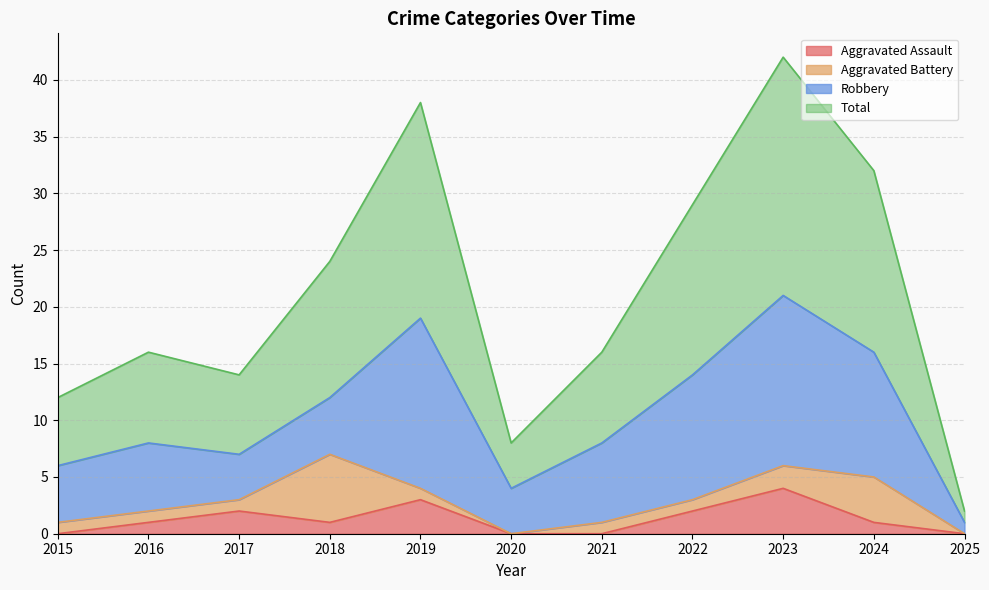

List the labels in order of Aggravated Assault value, largest first.

2023, 2019, 2017, 2022, 2016, 2018, 2024, 2015, 2020, 2021, 2025